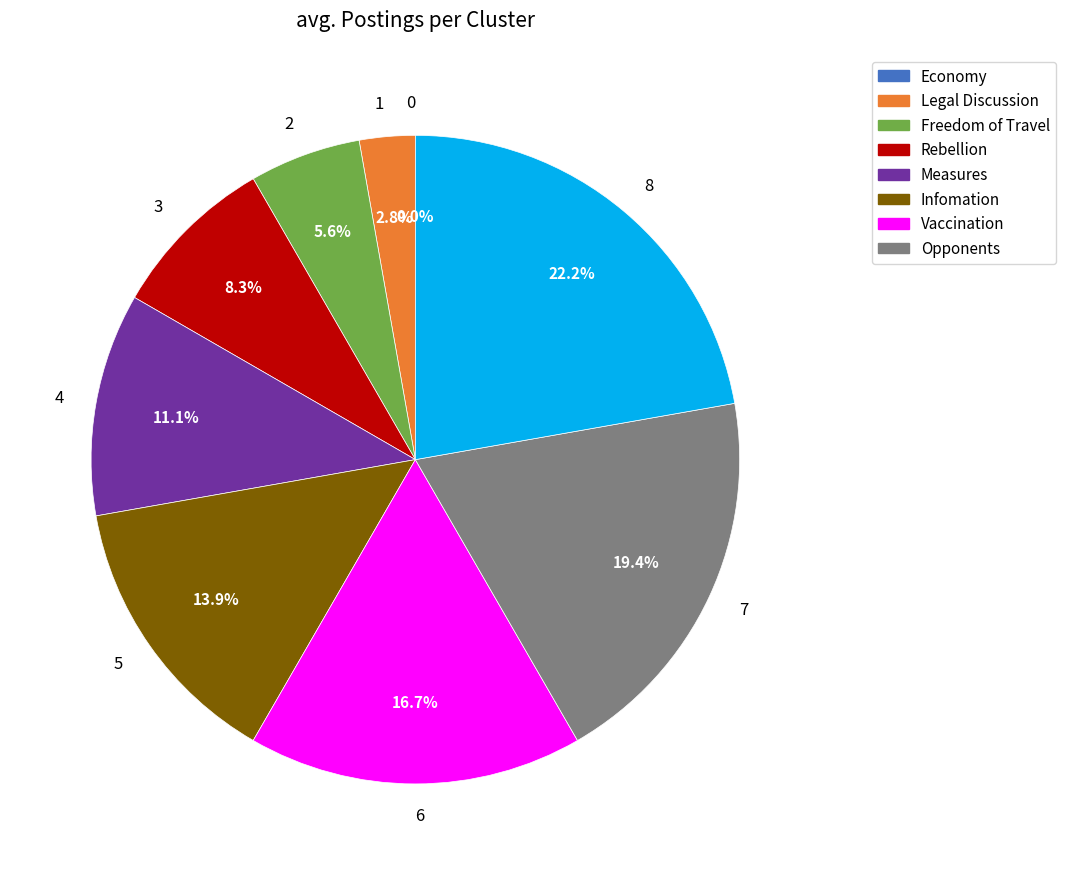

What is the change in value from 1 to 3?

+2